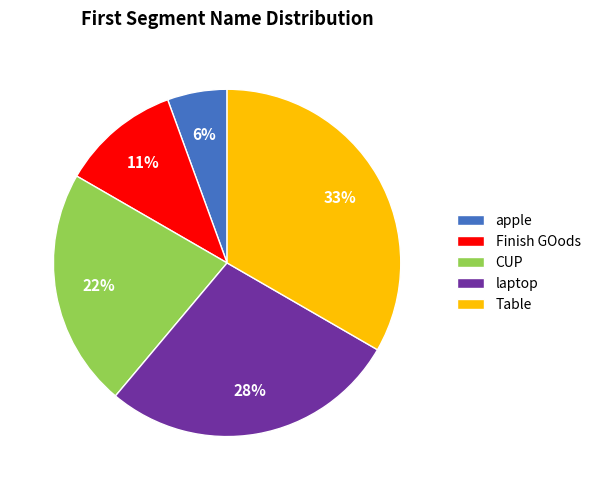

Which slice is the smallest?

apple